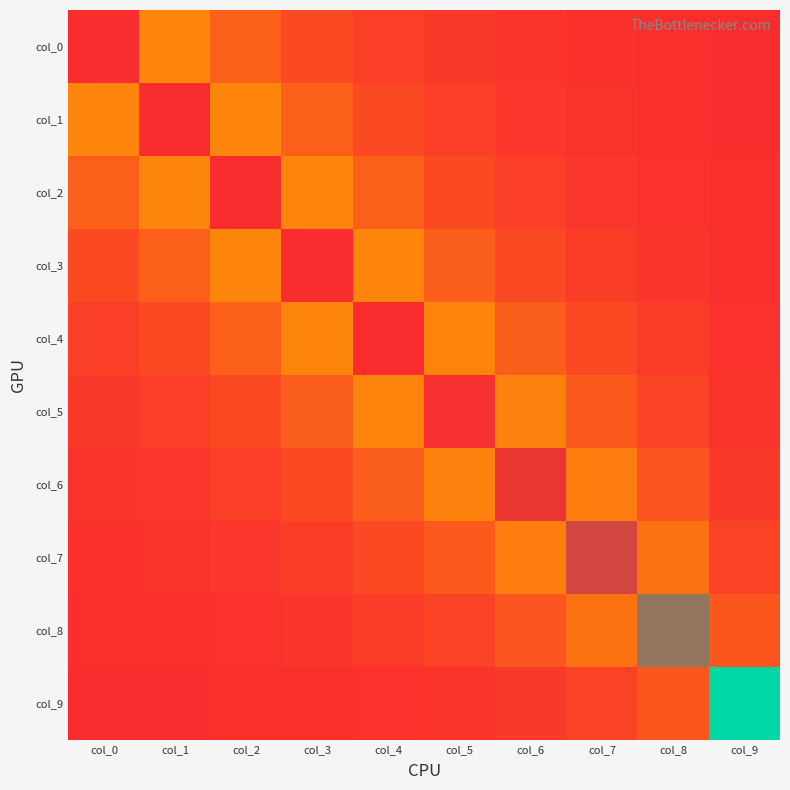

Between col_4 and col_5, which is larger?

col_4